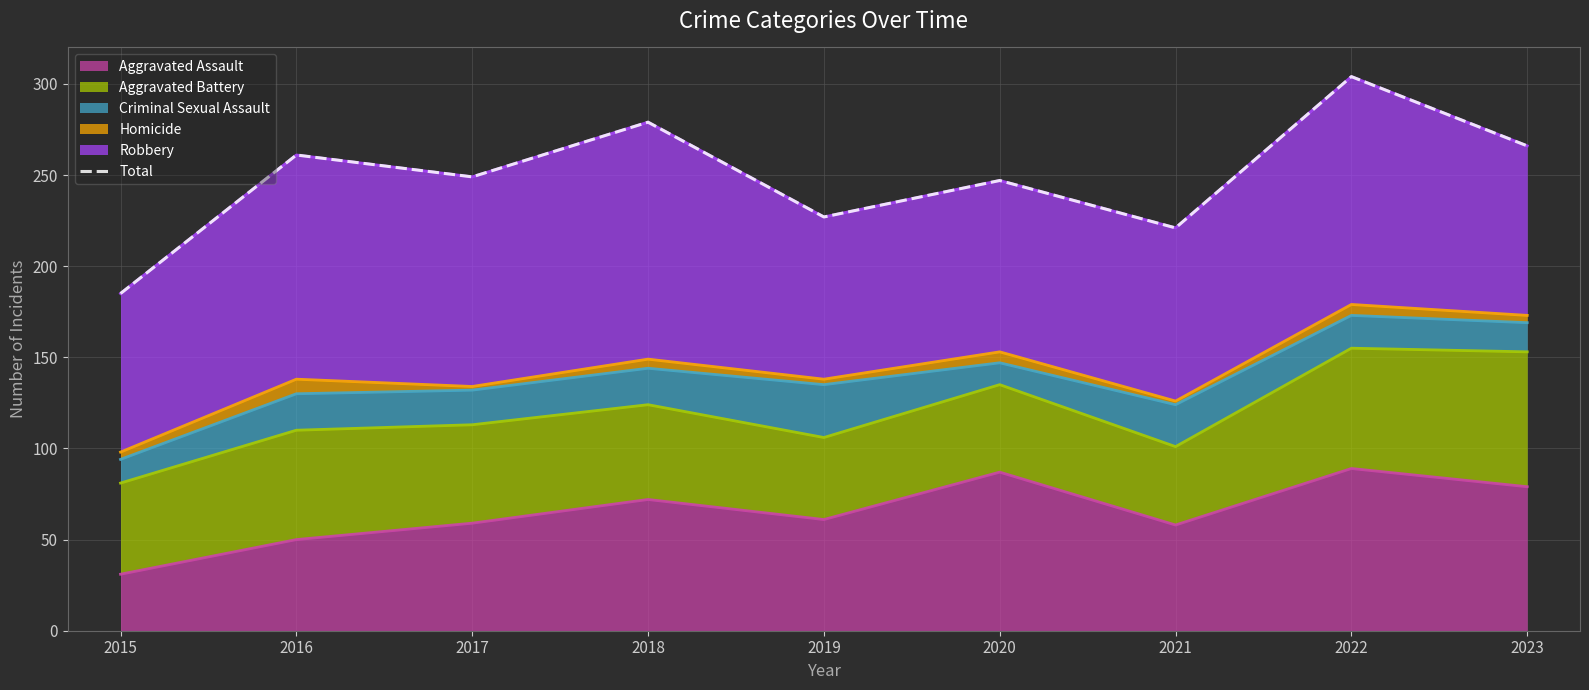

The value at 2021 is 97. True or false?

False